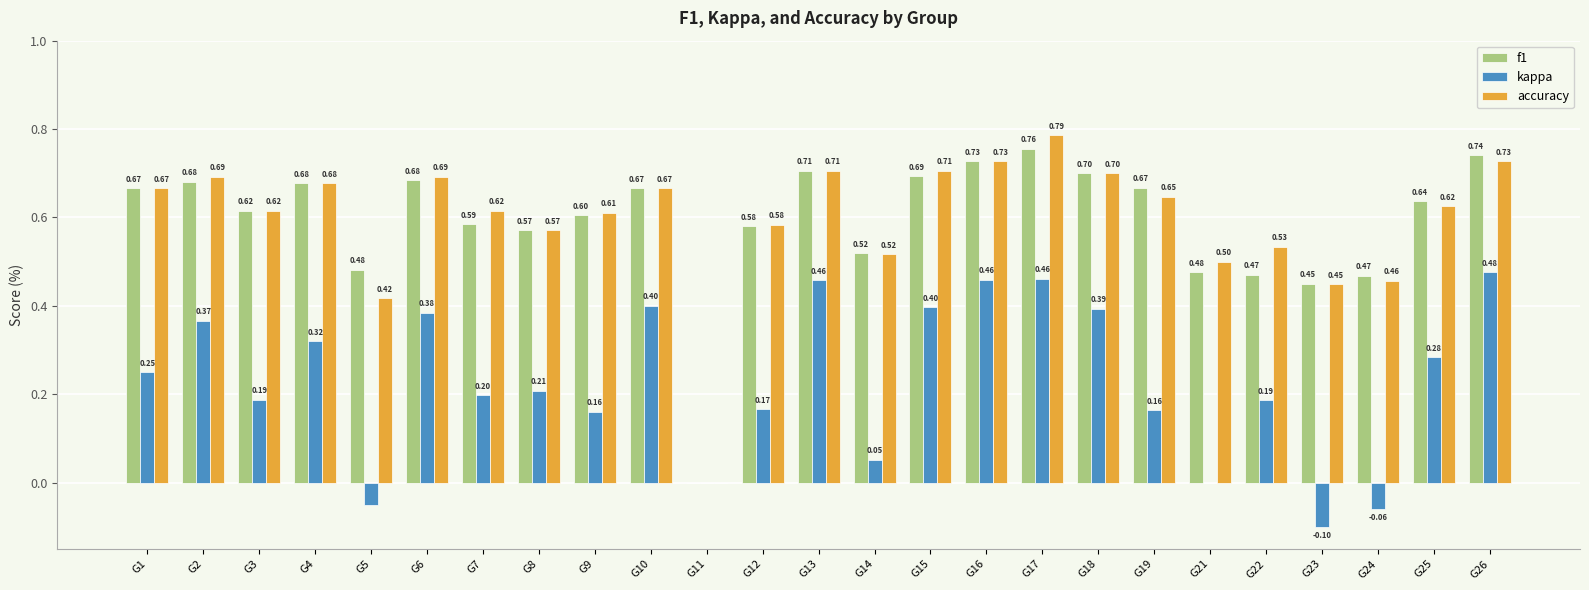

True or false: f1 has a value of 0.7 at G18.

True